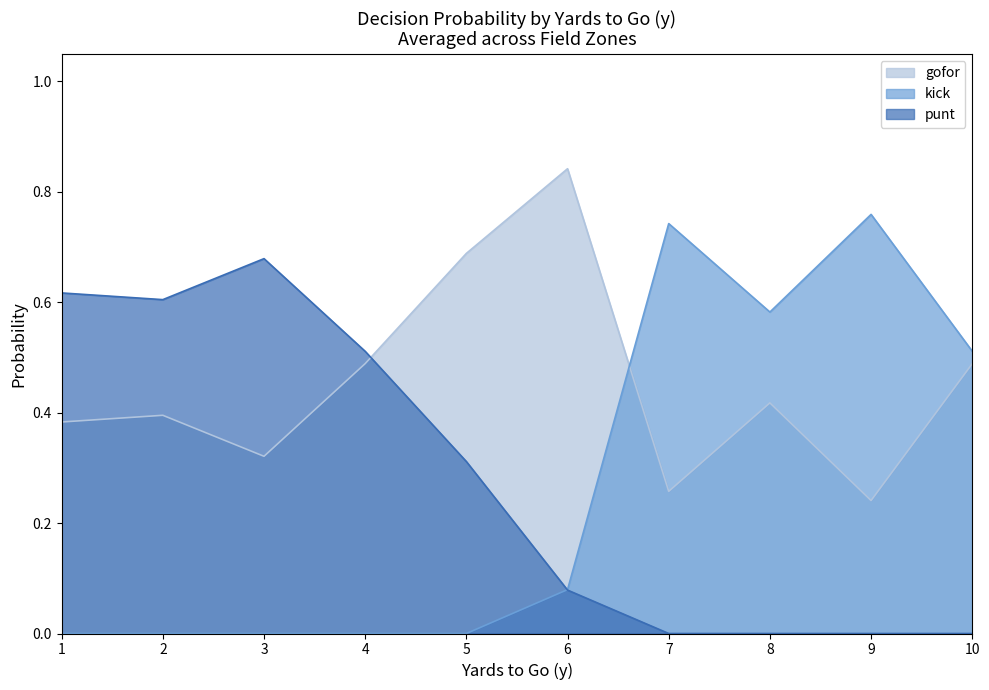

Is it true that punt equals 0.2 at 1?

False